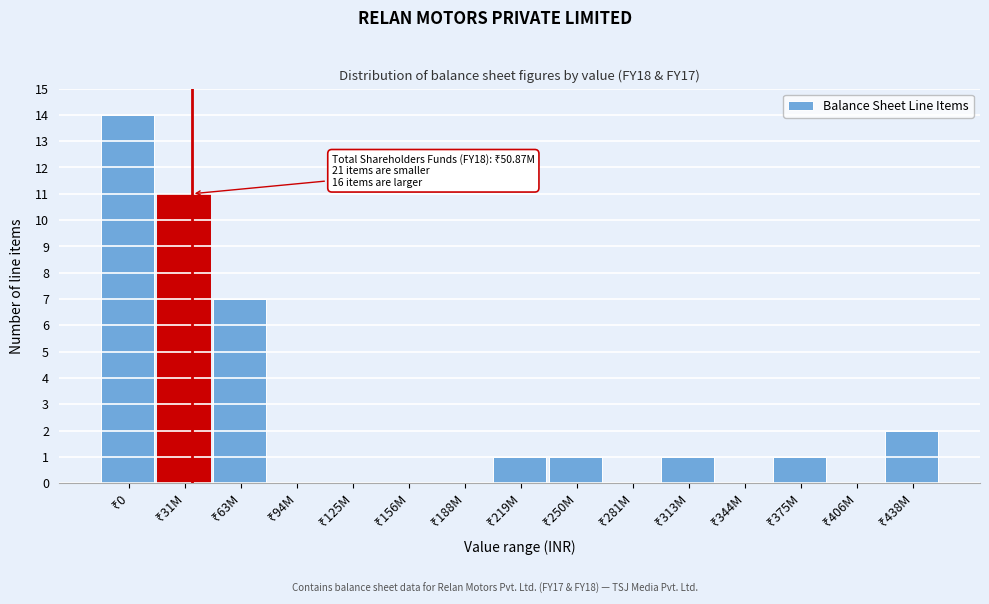

What is the sum of all values?

38